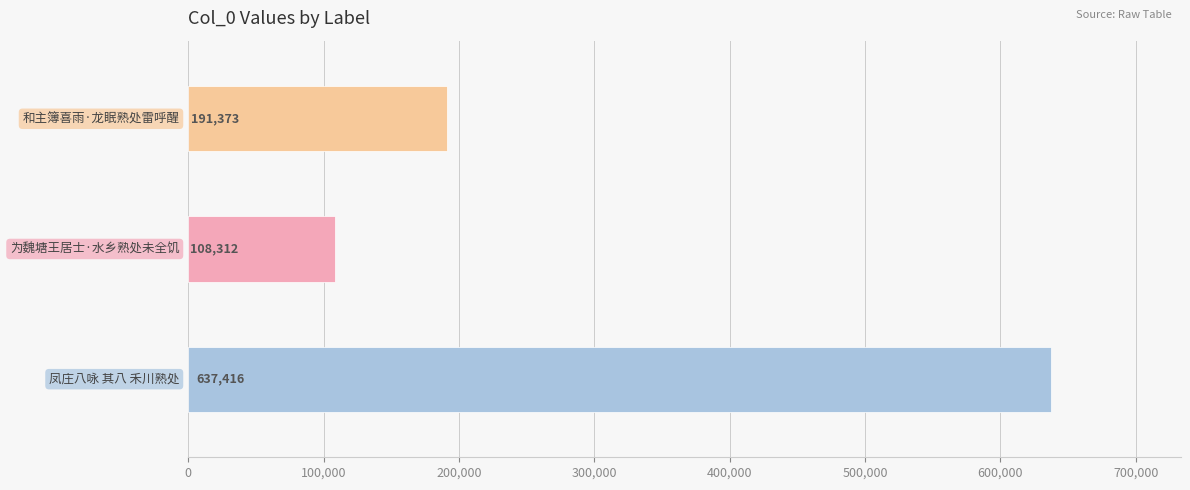

List the labels in order of value, largest first.

凤庄八咏 其八 禾川熟处, 和主簿喜雨·龙眠熟处雷呼醒, 为魏塘王居士·水乡熟处未全饥